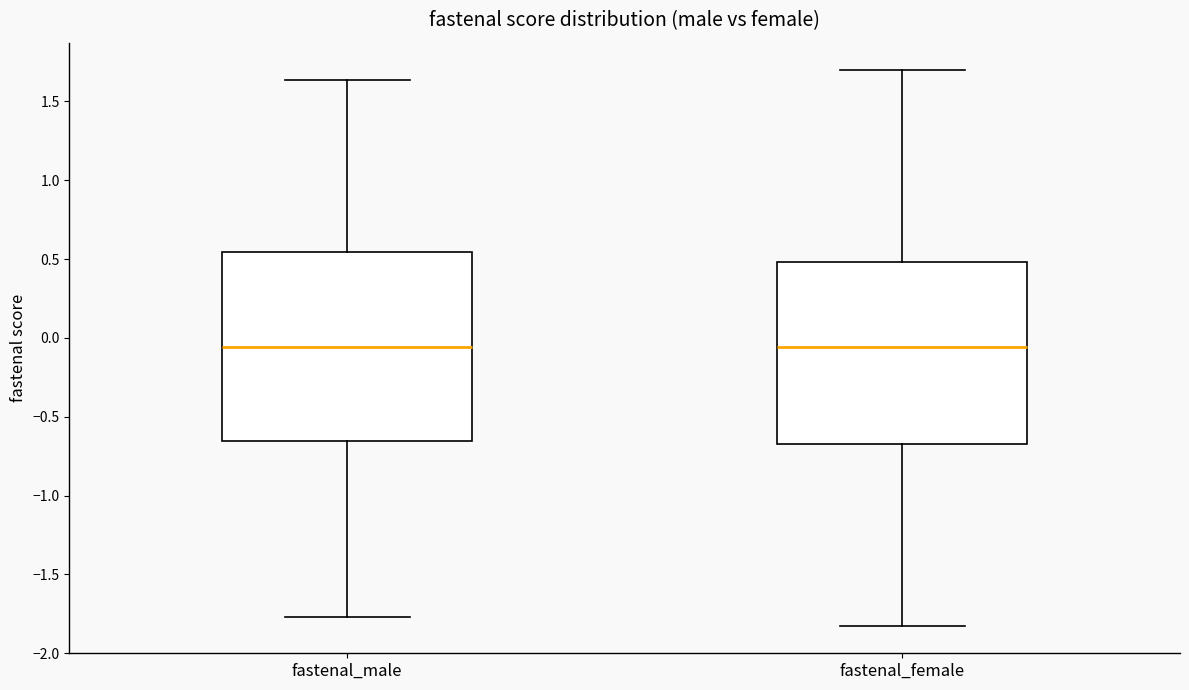

Where is the upper edge of the box for fastenal_male on the y-axis? The values are not printed on the chart, so give them approximately, as read against the axis.

0.55